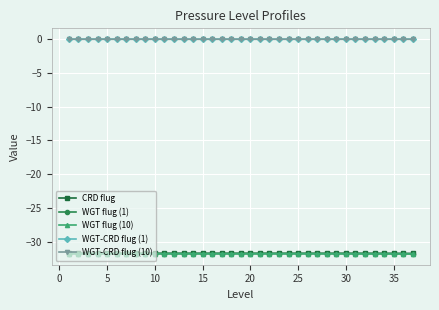

What is the minimum value shown in the chart?

-31.8